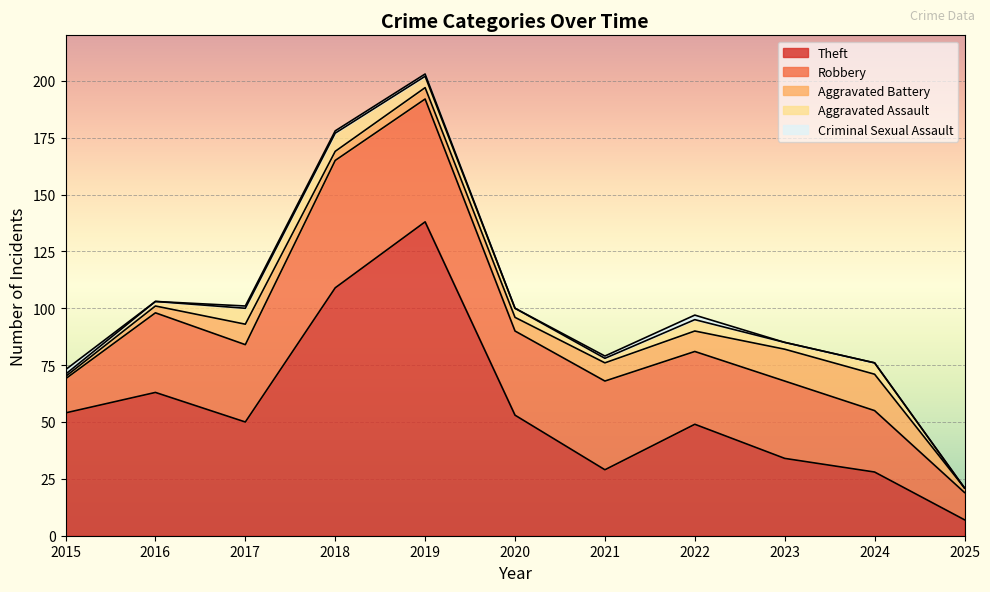

Count the number of data series in this chart.

5